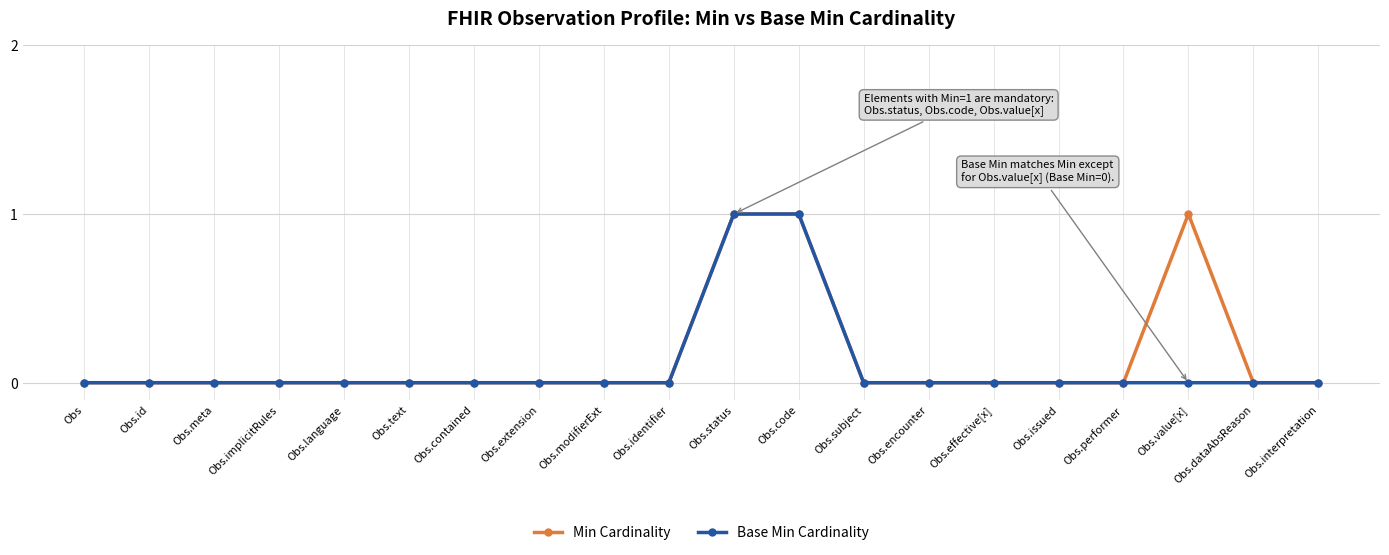

True or false: Min Cardinality has a value of 0 at Obs.

True